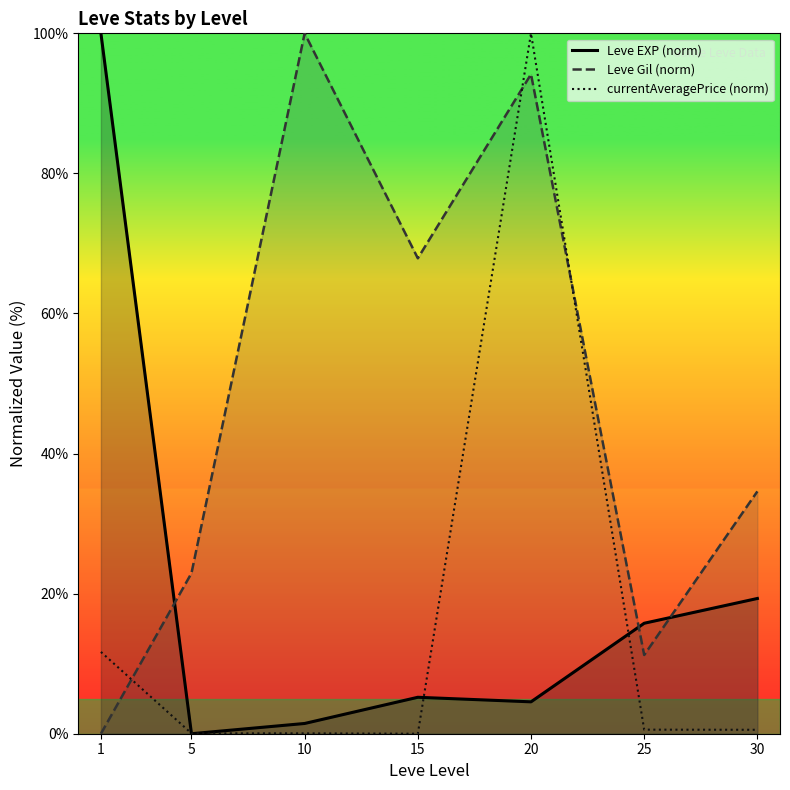

How many data points does each series have?

7